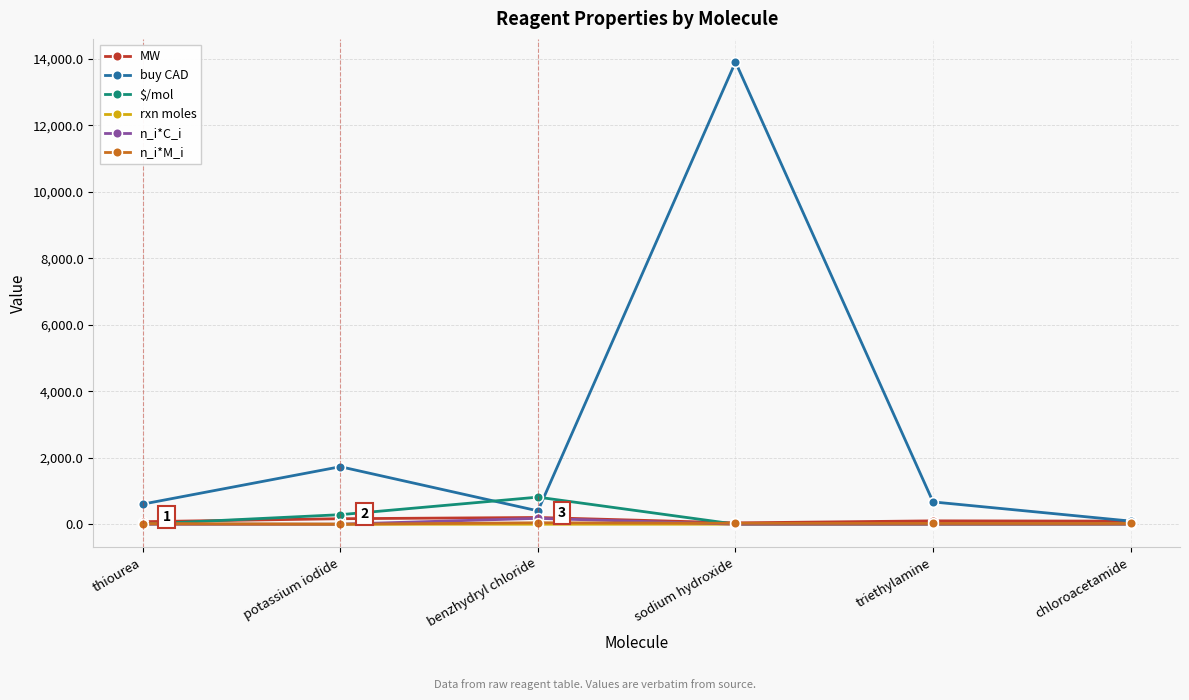

Which series has the largest total across all categories?

buy CAD